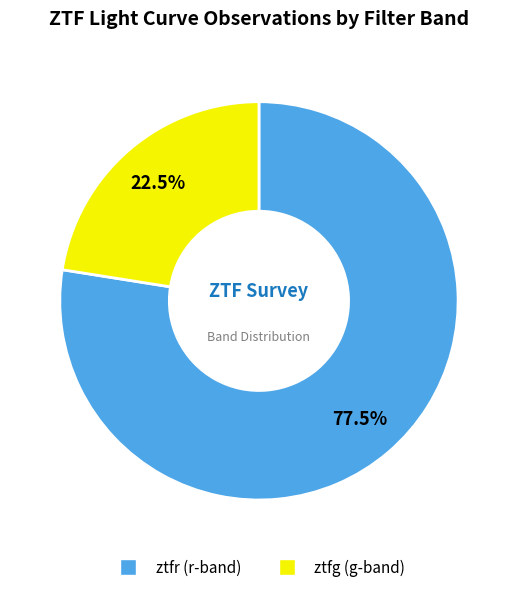

Count the number of slices in the pie.

2